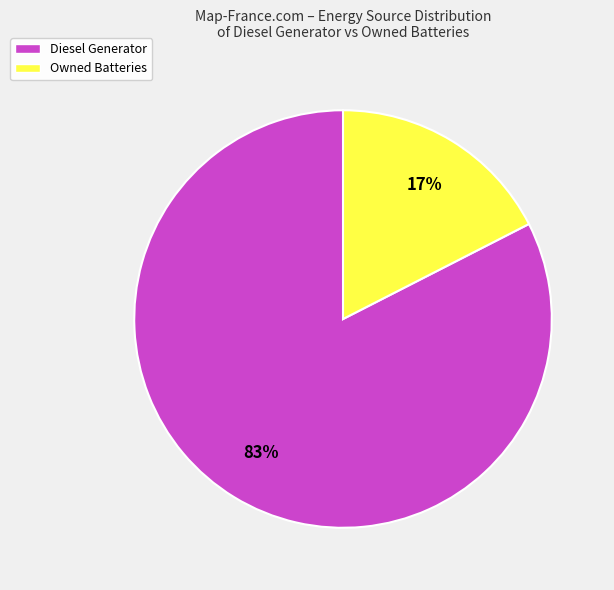

Which category has the biggest portion of the pie?

Diesel Generator